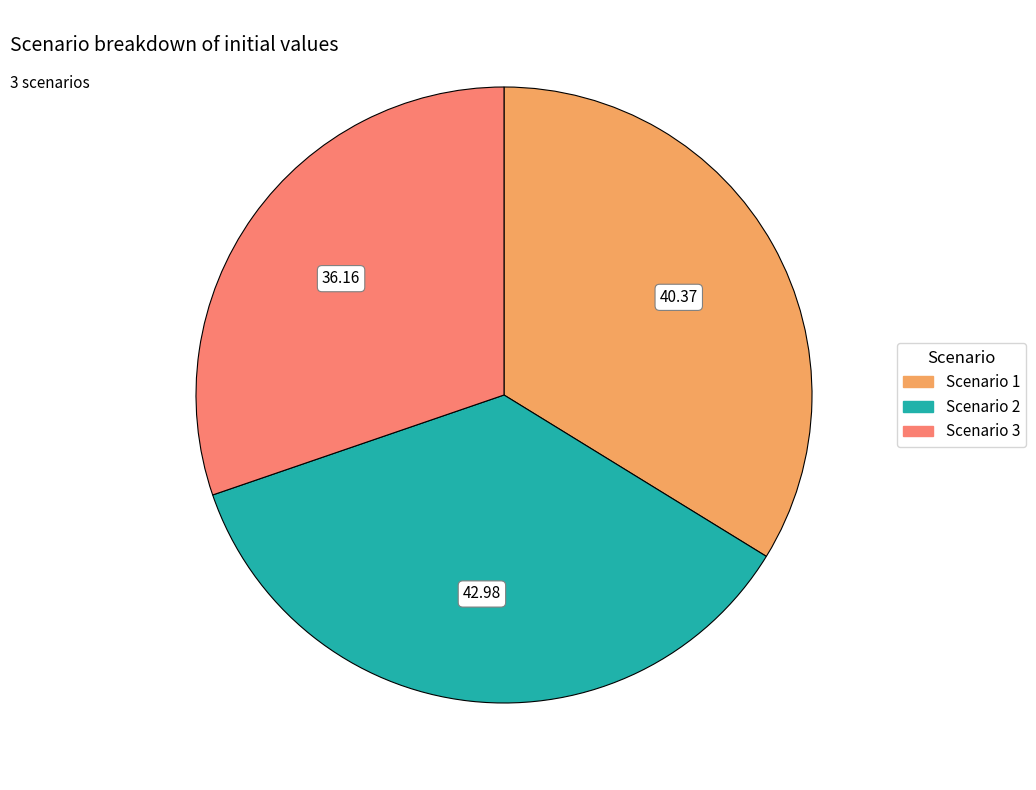

Rank the categories by value from highest to lowest.

Scenario 2, Scenario 1, Scenario 3